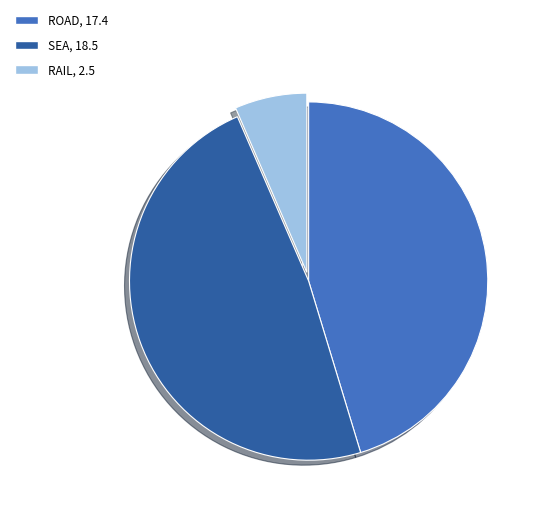

Does any single category account for the majority?

No